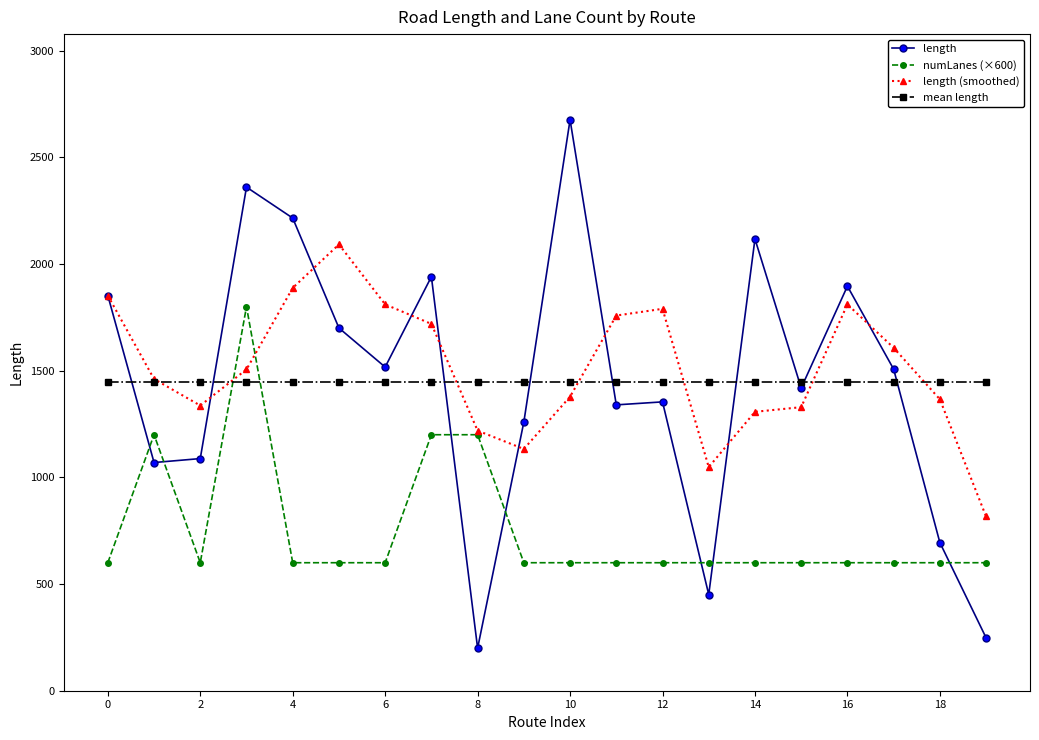

What is the highest value of the length series?

2676.4